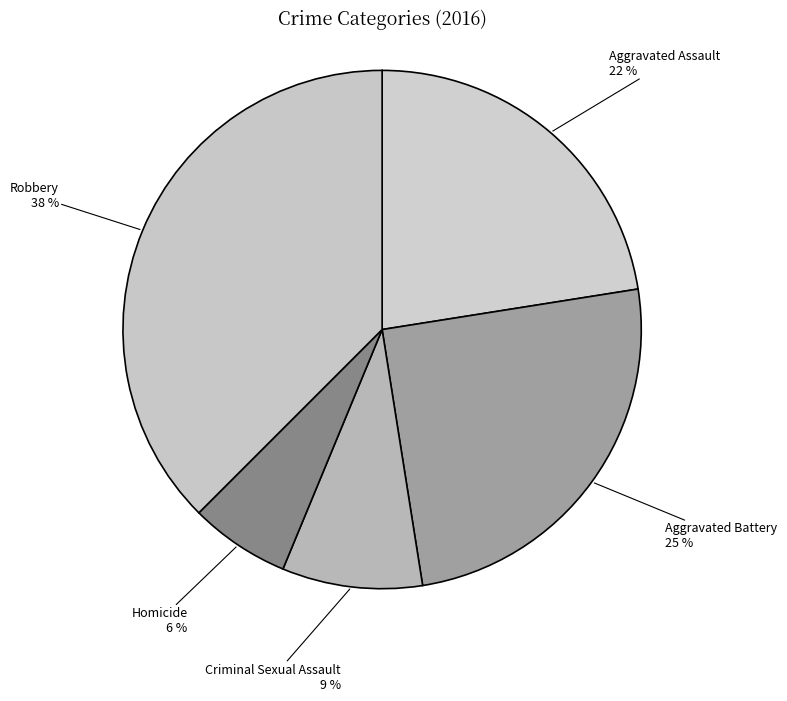

Combined, do Homicide and Aggravated Battery account for over 50%?

No